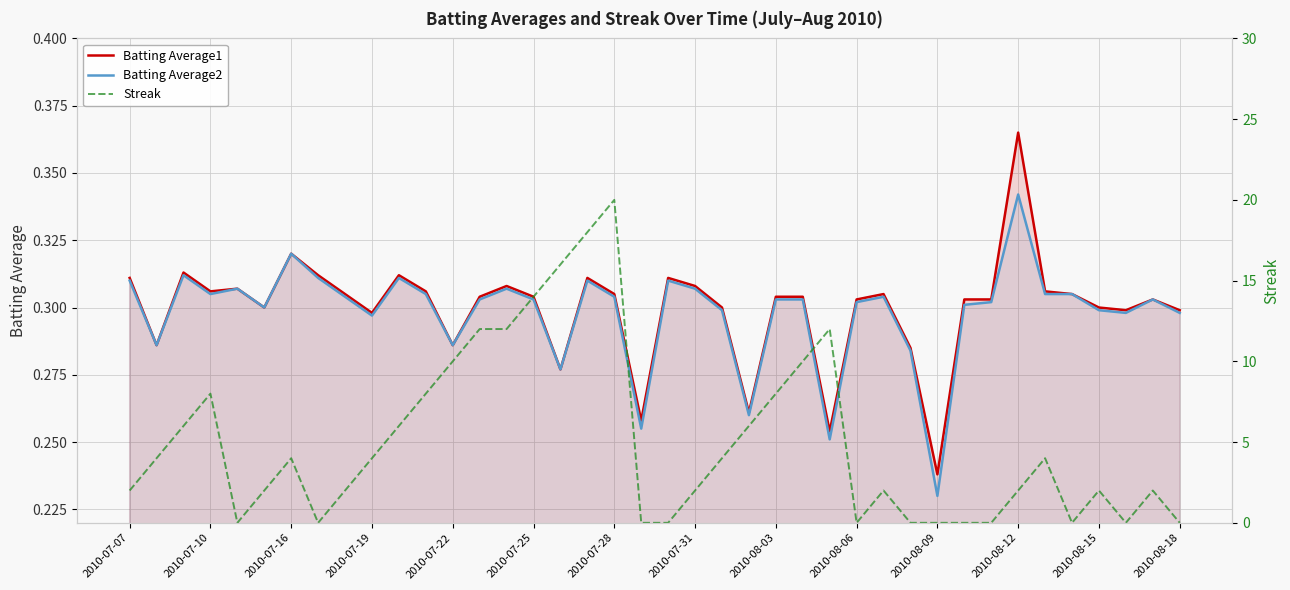

List the series in order of their peak value, lowest first.

Batting Average2, Batting Average1, Streak